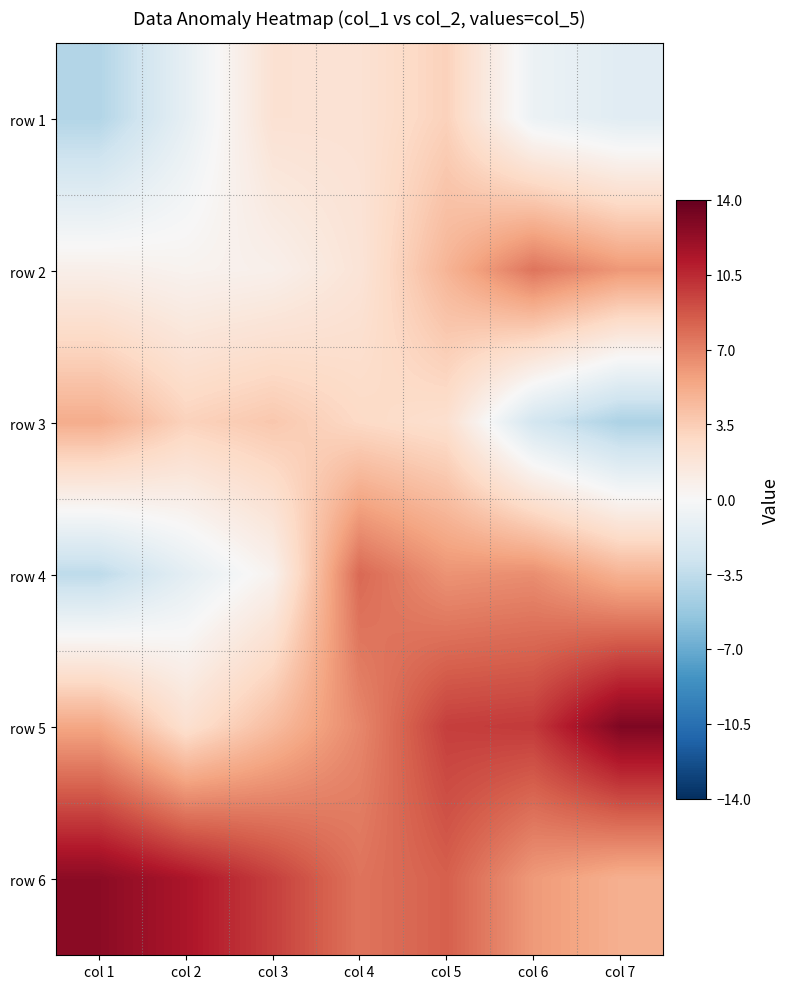

What is the maximum value shown in the chart?

13.1